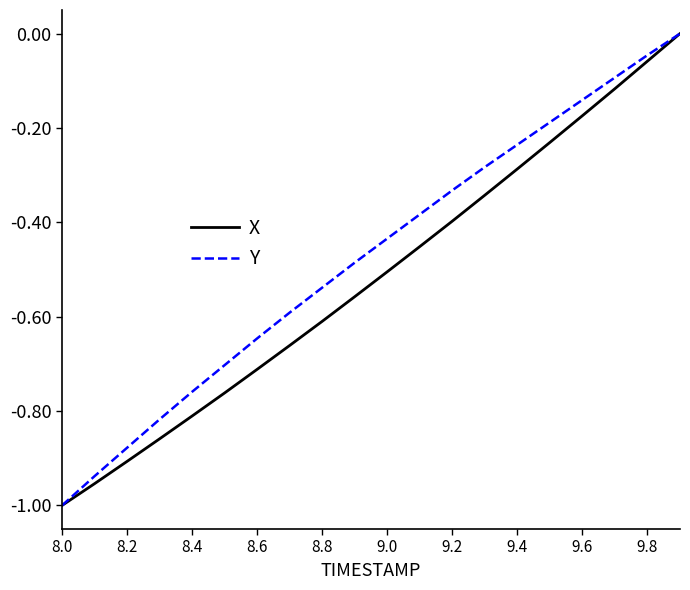

What is the difference between the maximum and minimum values in the X series?

1.0